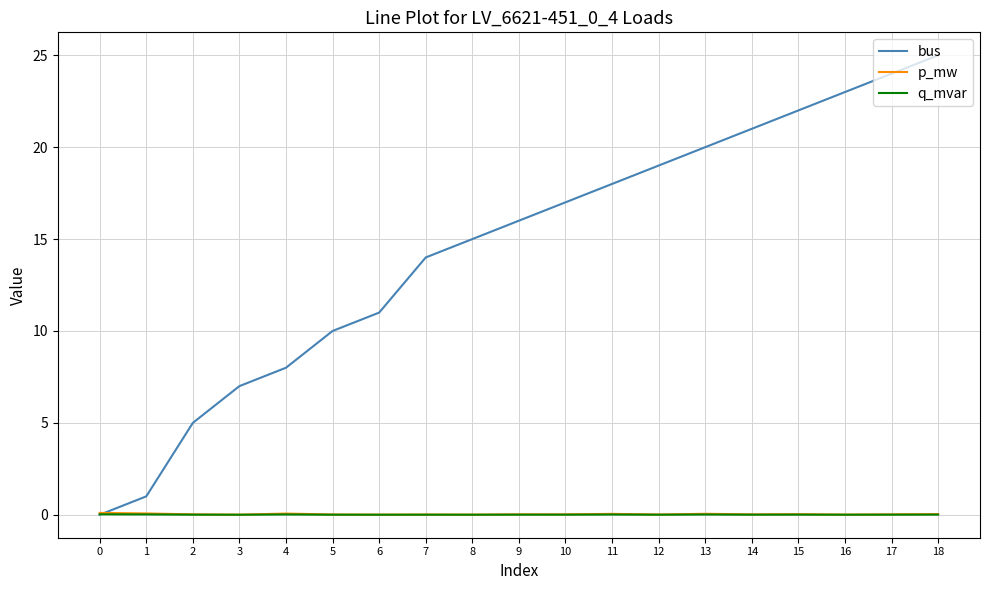

Is the value of p_mw at 3 greater than the value of bus at 12?

No